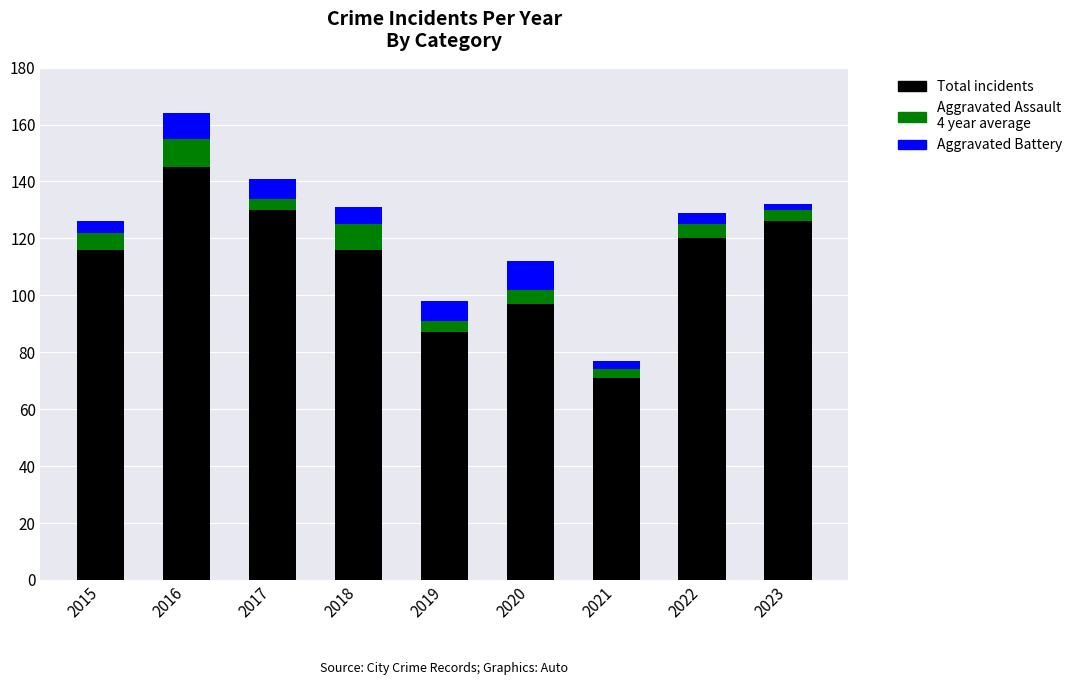

What is the total value across all series at 2016?

164